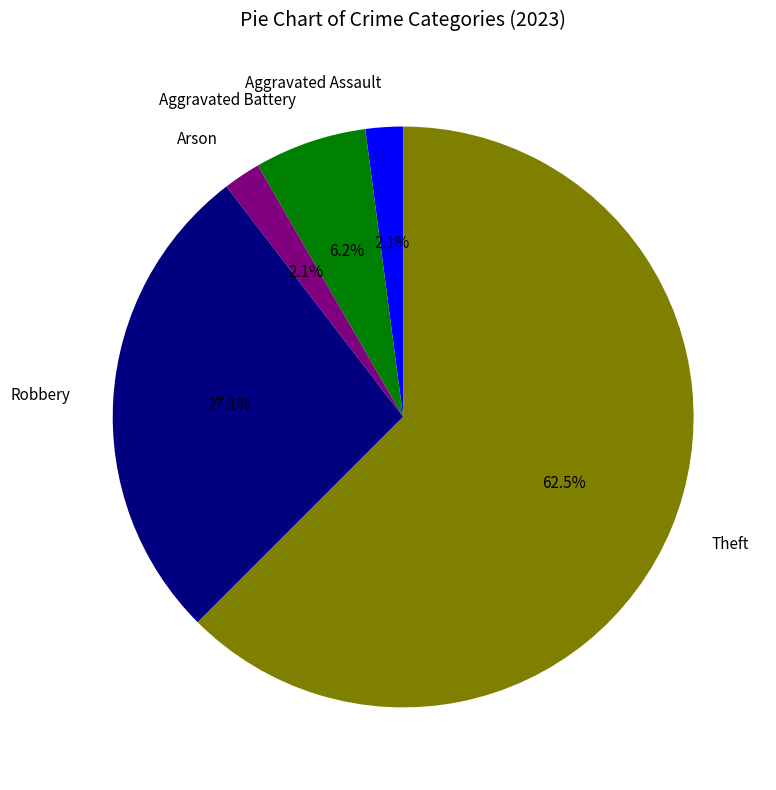

Which slice is the largest?

Theft